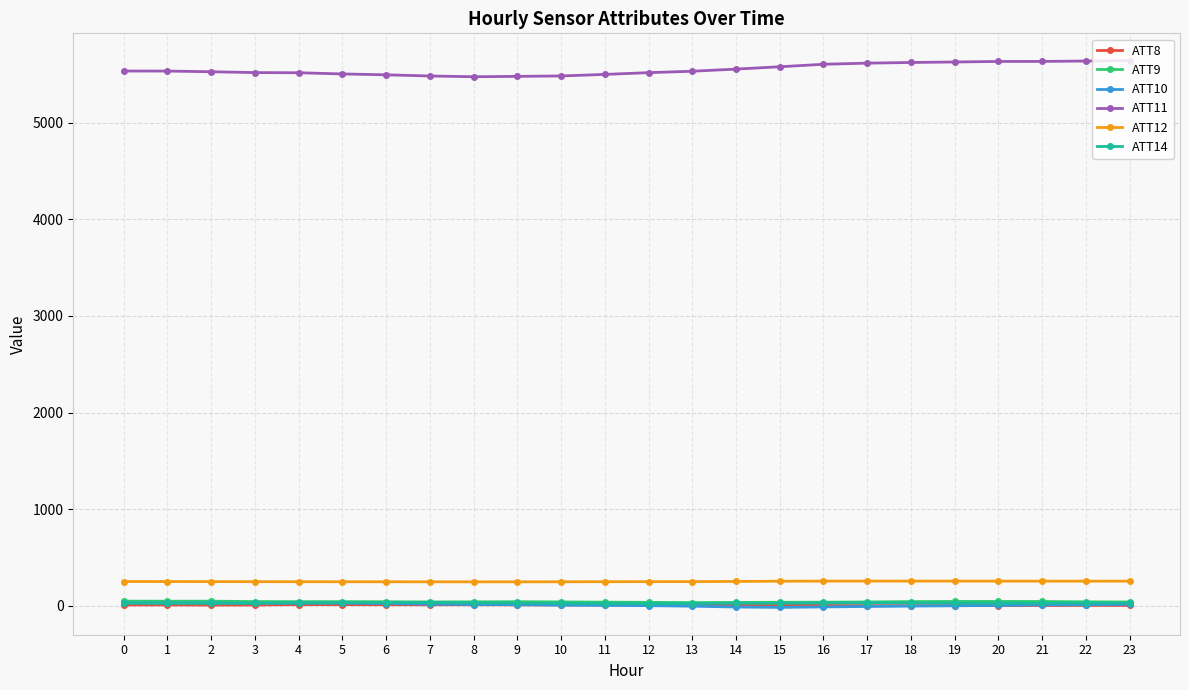

What is the value of the ATT10 point at the 16th from the left?

-16.3